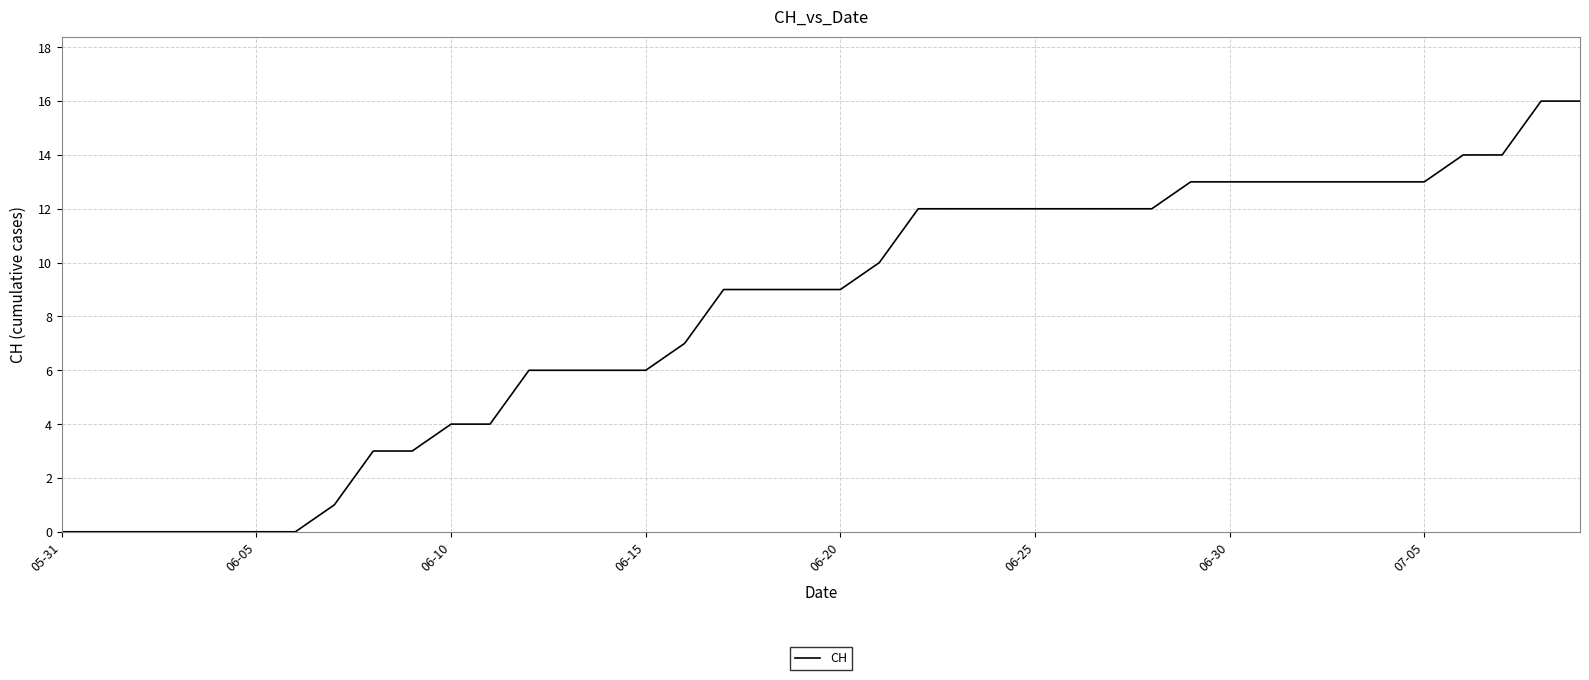

How many series are shown in this chart?

1